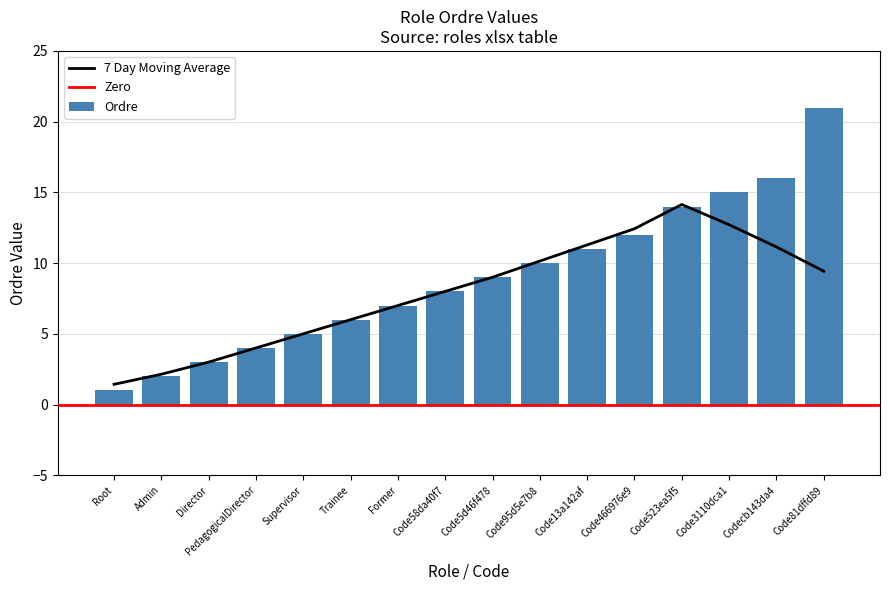

Where is the data nearest to the value 11?

Code13a142af